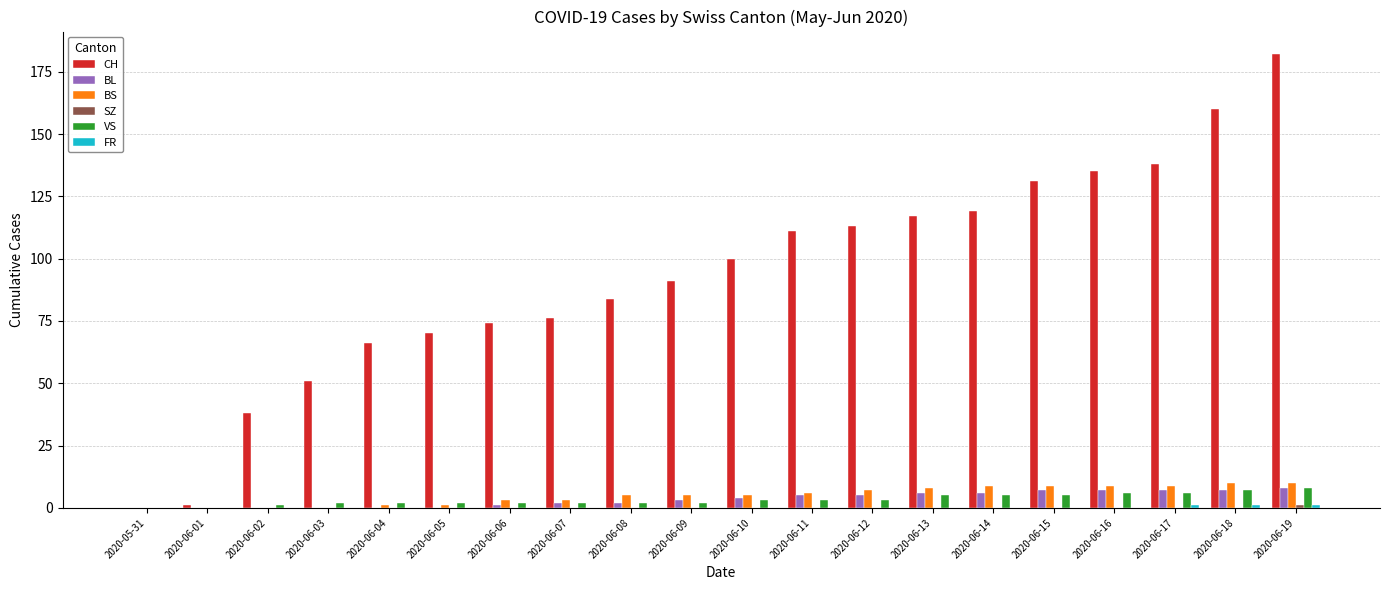

What is the maximum value for BS?

10